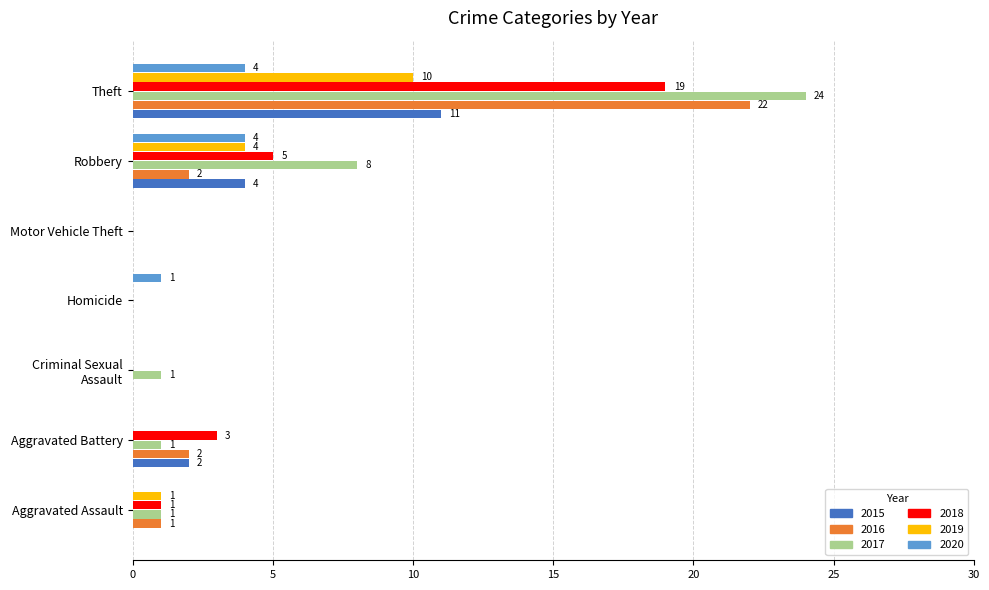

What is the total value across all series at Aggravated Battery?

8